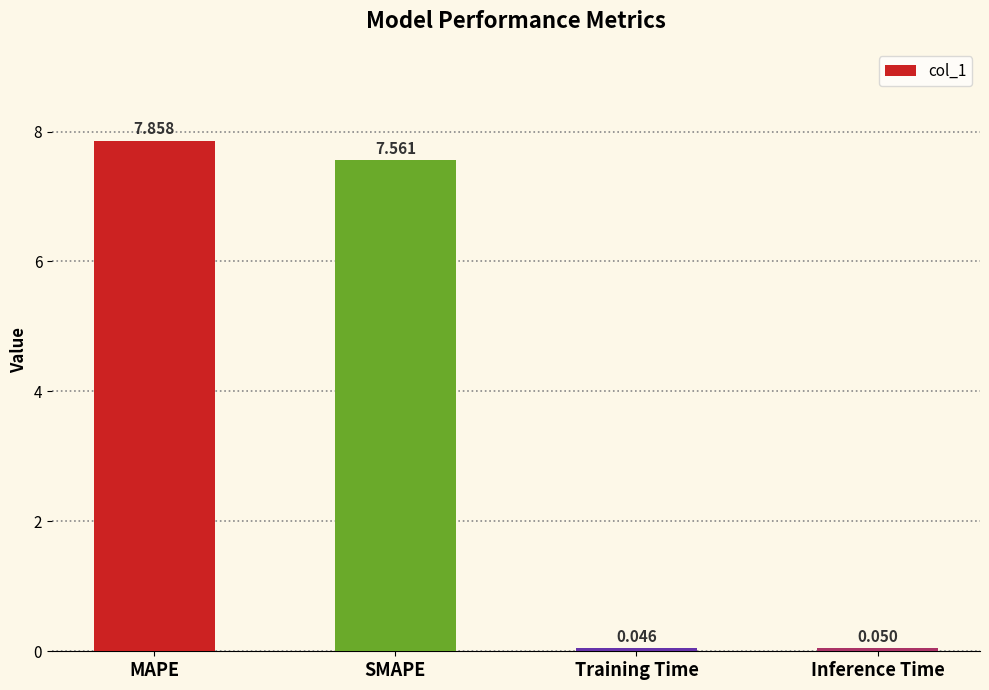

Is it true that the value at MAPE is 14.0?

False